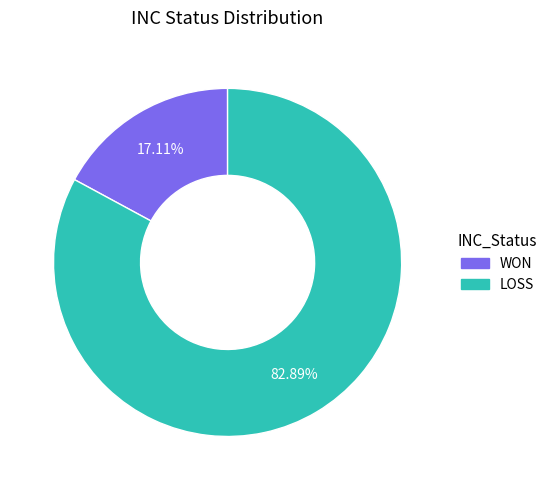

How much of the chart is everything except WON?

82.9%